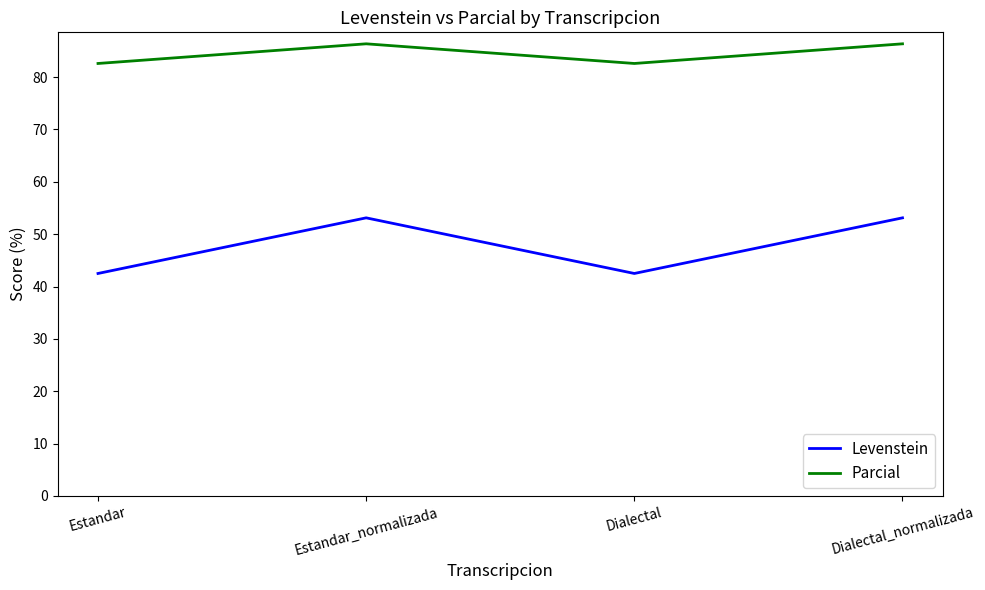

What is the maximum value shown in the chart?

86.4